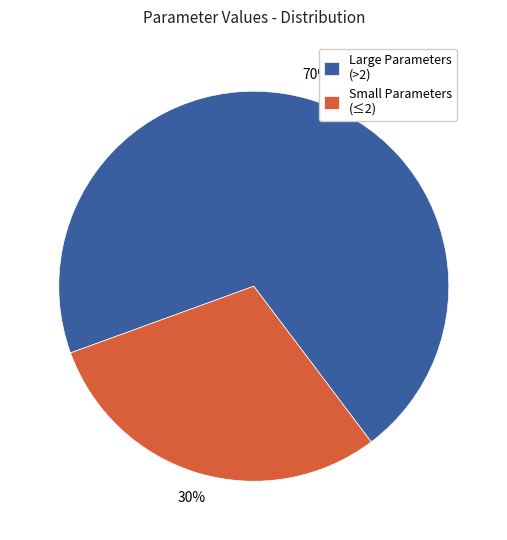

To the nearest percent, what is the combined percentage of Small Parameters (≤2) and Large Parameters (>2)?

100%